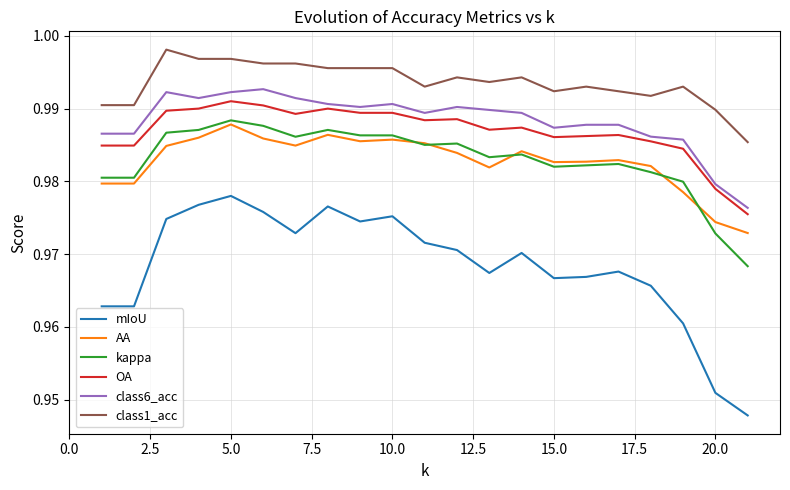

How many lines are shown in the chart?

6